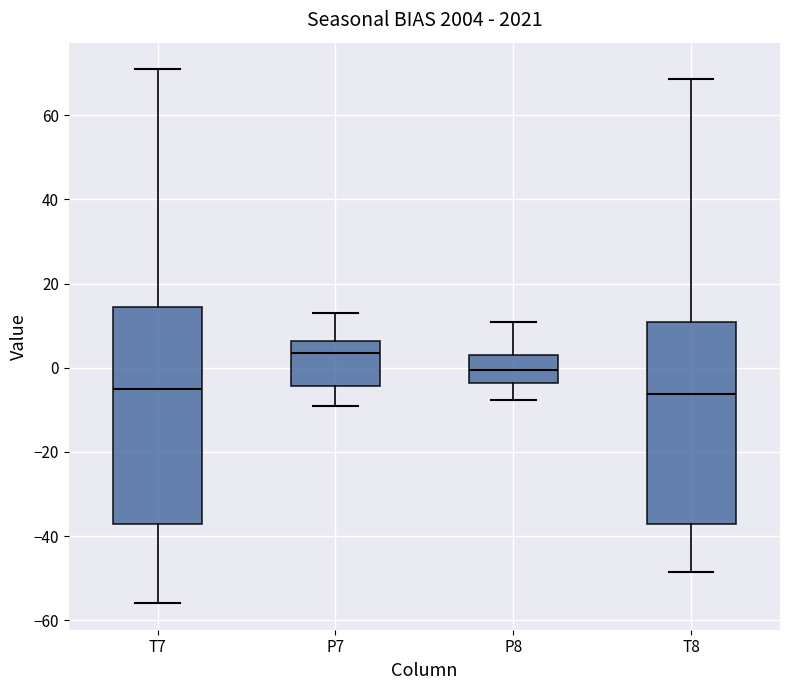

Which box is the tallest, from its lower edge to its upper edge?

T7